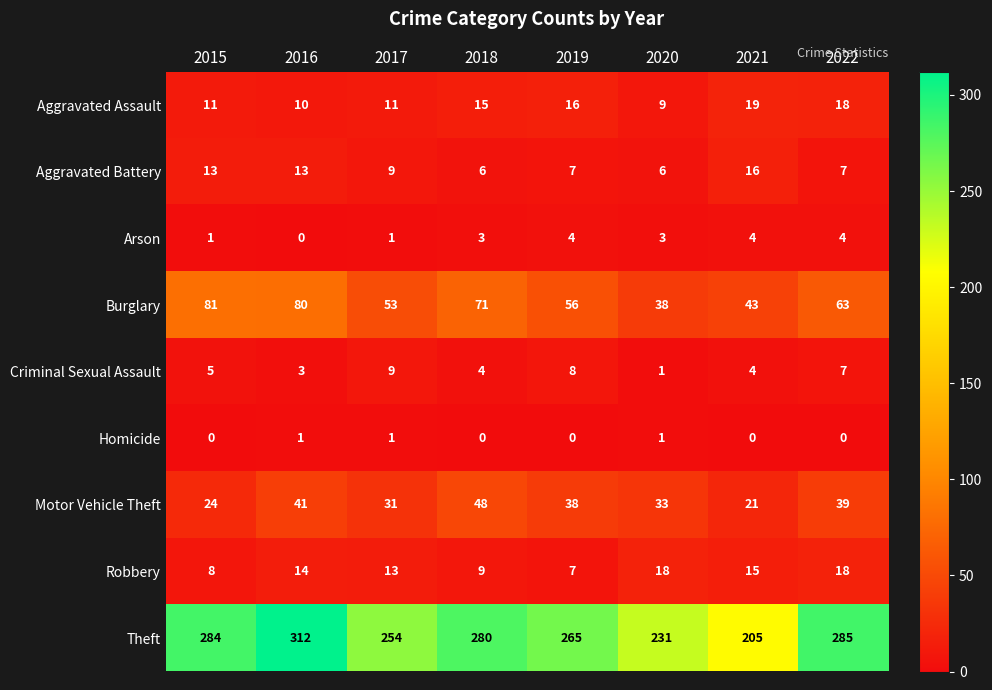

What is the difference between the second highest and minimum values in the Burglary series?

42